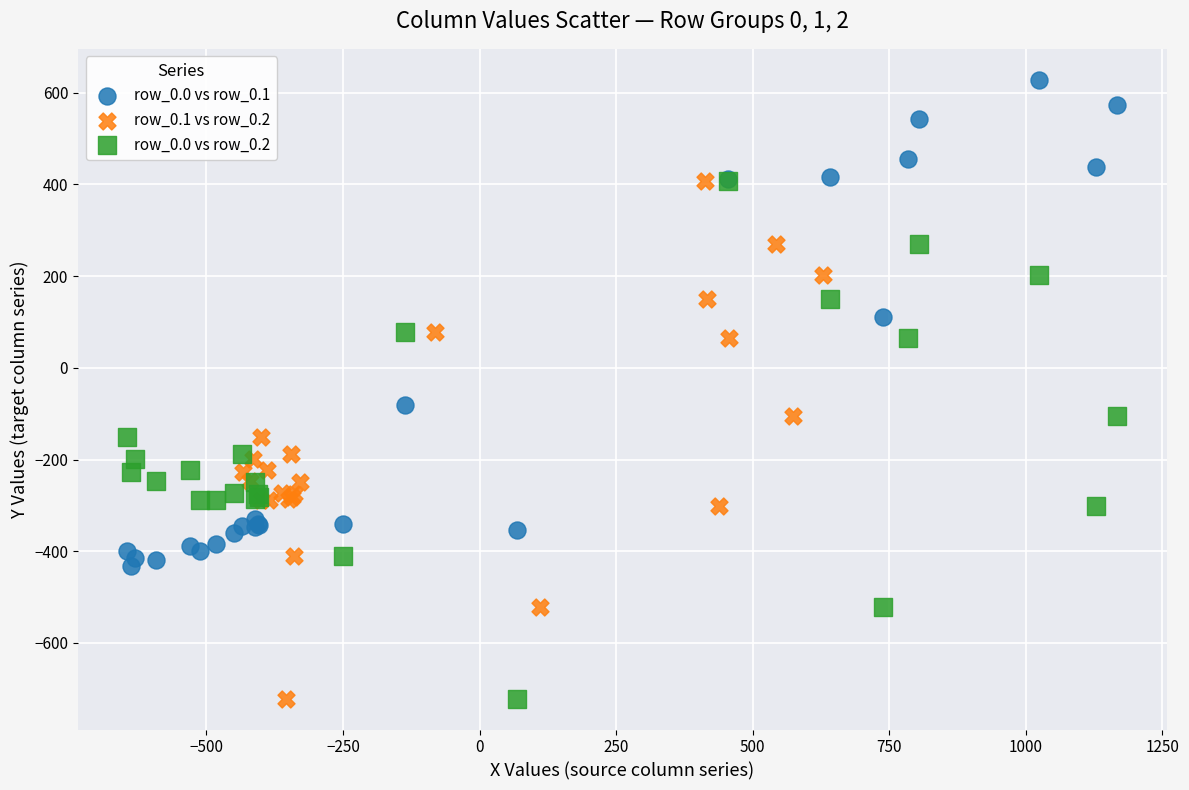

Which series contains the highest Y value?

row_0.0 vs row_0.1